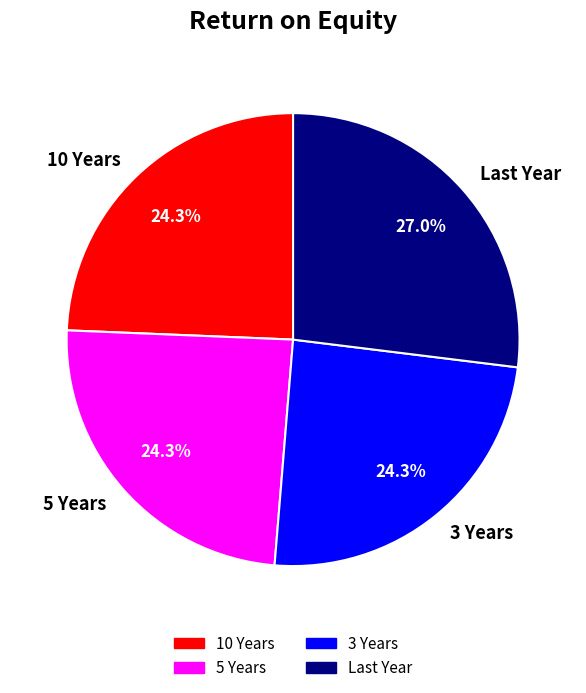

Count the number of slices in the pie.

4